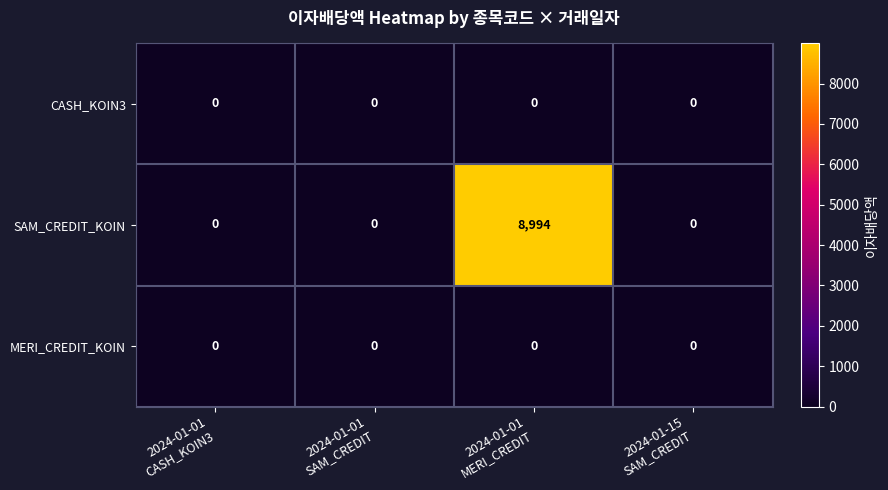

What is the greatest value displayed?

8994